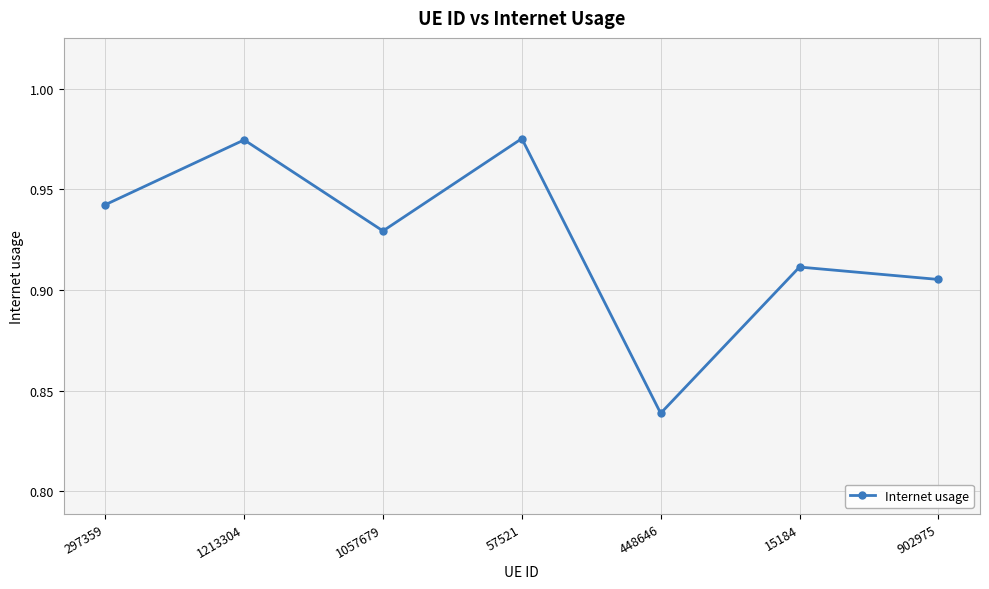

Which has a higher value, 902975 or 57521?

57521